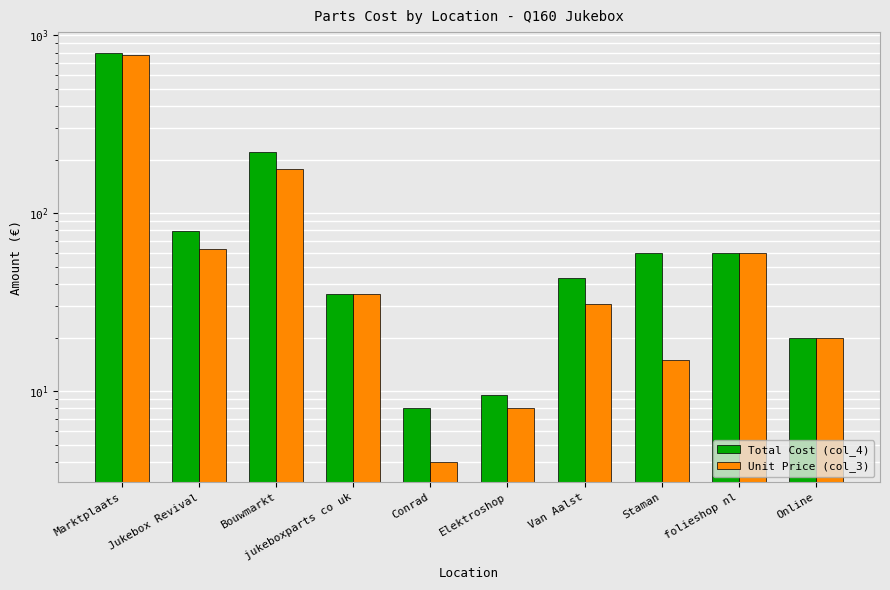

Reading left to right, extract all data points from this chart.

Total Cost (col_4): Marktplaats=800.0	Jukebox Revival=79.0	Bouwmarkt=221.0	jukeboxparts co uk=35.0	Conrad=8.0	Elektroshop=9.5	Van Aalst=43.0	Staman=60.0	folieshop nl=60.0	Online=20.0
Unit Price (col_3): Marktplaats=780.0	Jukebox Revival=63.0	Bouwmarkt=177.0	jukeboxparts co uk=35.0	Conrad=4.0	Elektroshop=8.0	Van Aalst=31.0	Staman=15.0	folieshop nl=60.0	Online=20.0